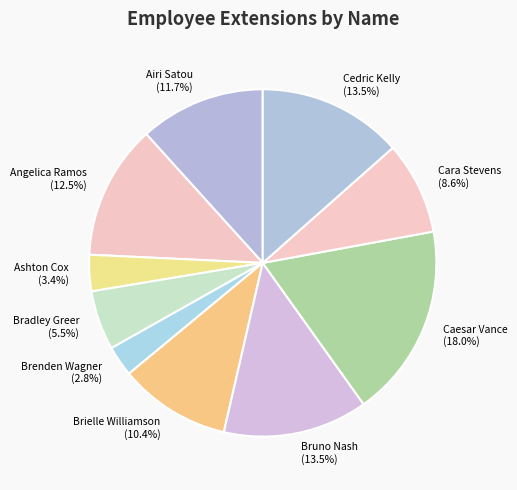

To the nearest percent, what is the combined percentage of Airi Satou and Brenden Wagner?

15%